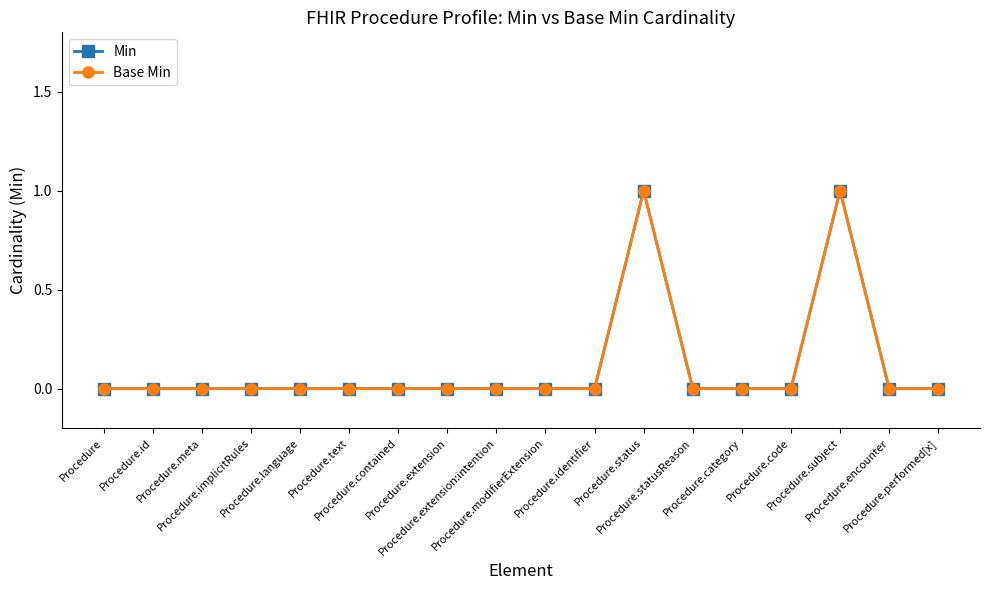

What is the sum of all Min values?

2